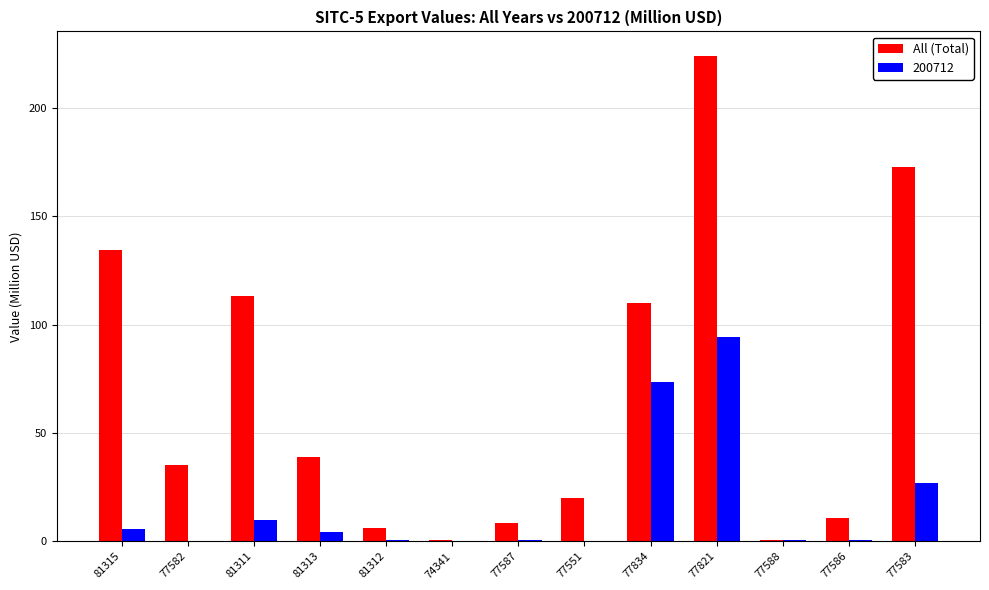

Which category has the highest value across all series?

77821